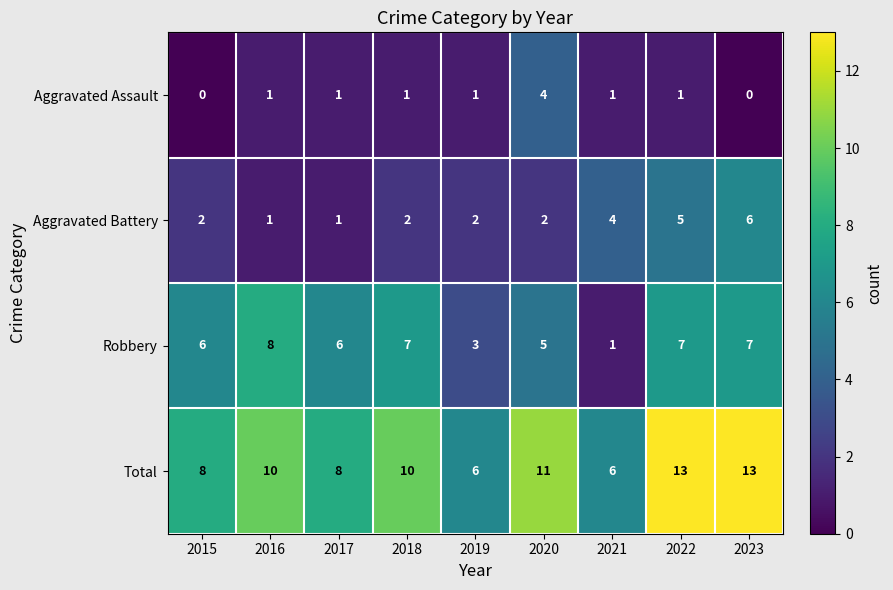

What is the highest value of the Aggravated Battery series?

6